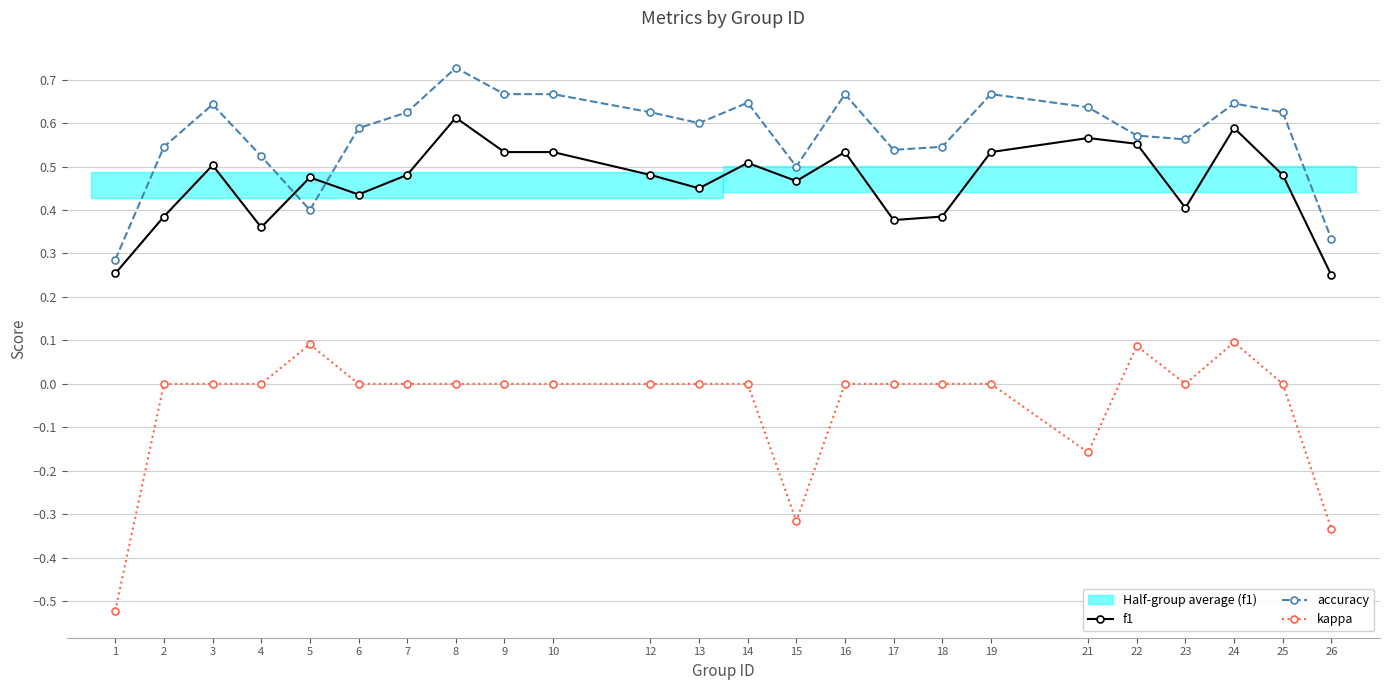

How many data points in kappa are less than 0?

4